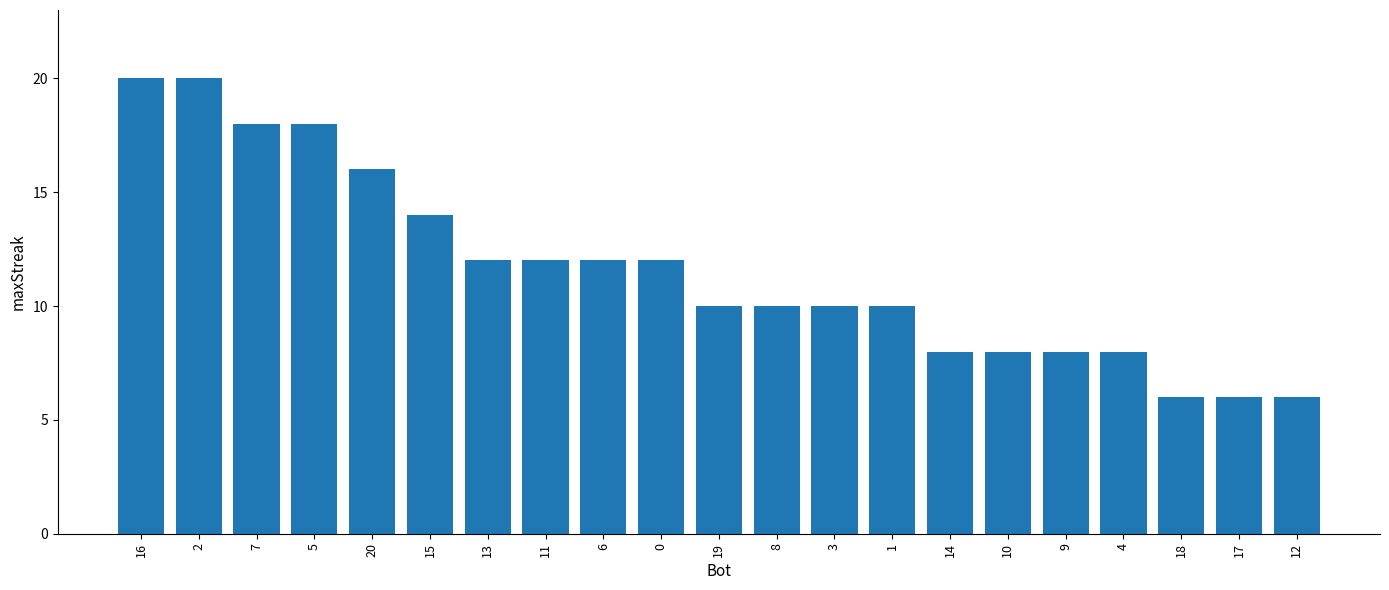

How many bars are there in total?

21